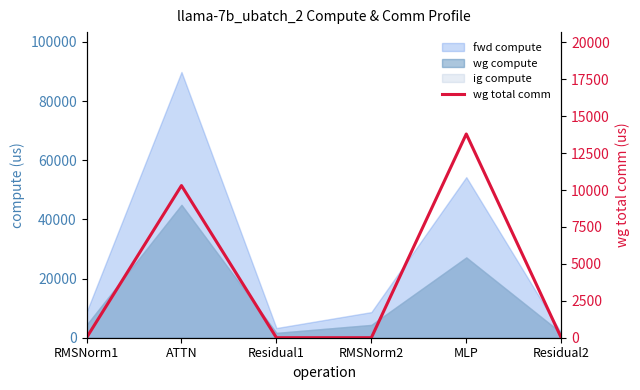

What is the label of the 4th point from the left?

RMSNorm2